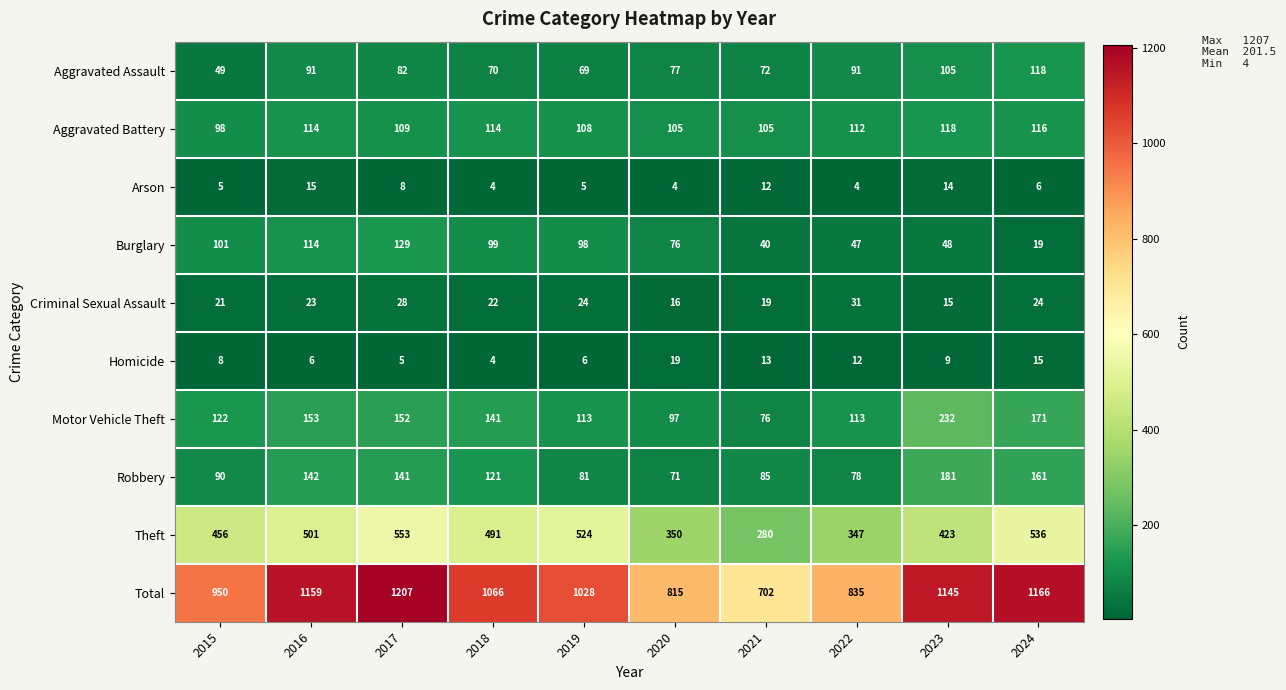

What is the maximum value shown in the chart?

1207